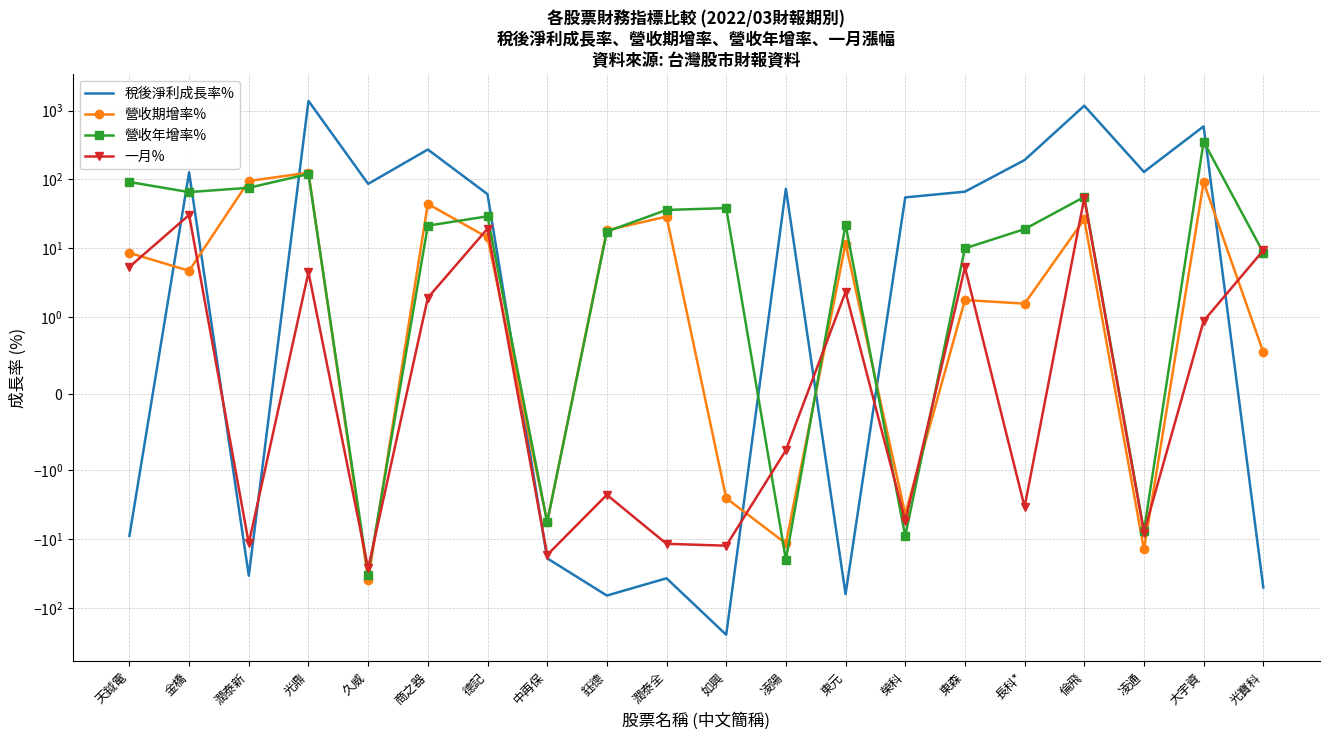

How many lines are shown in the chart?

4